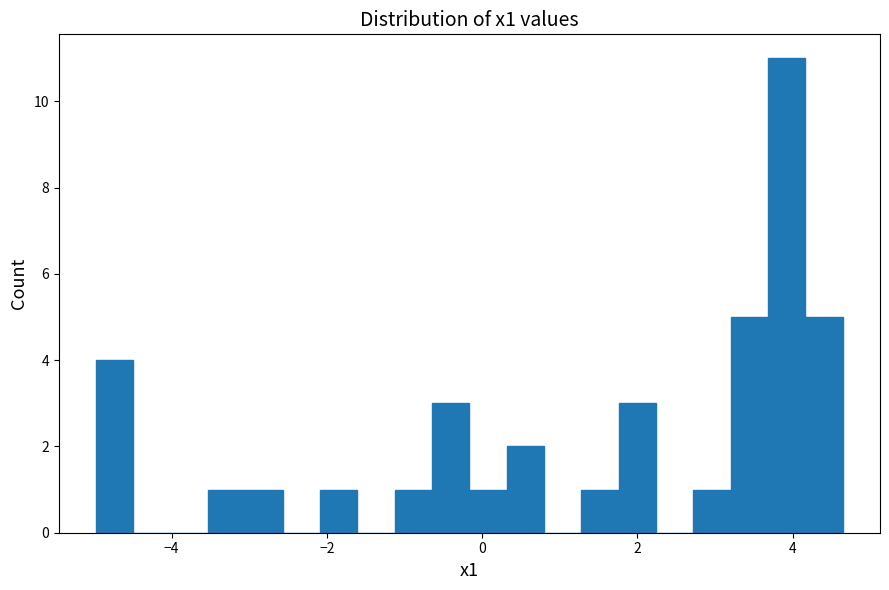

Around what value on the x-axis is the tallest bar? Give the approximate position of its centre, as read against the axis.

4.0